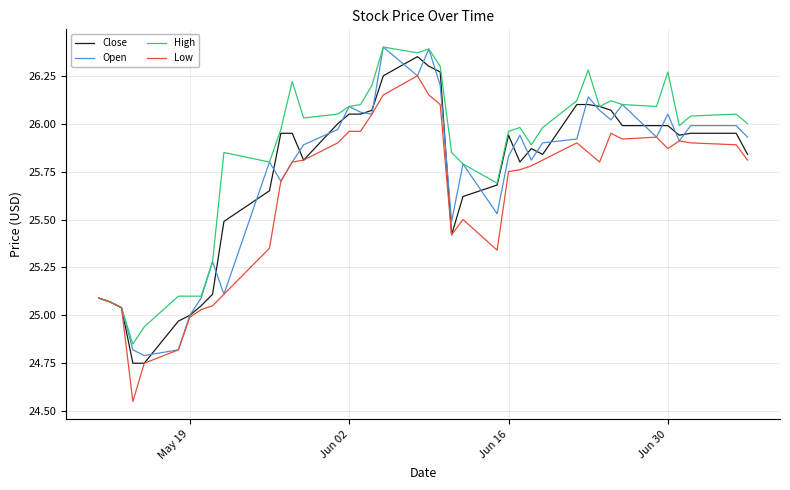

Which series has the largest range (max minus min)?

Low